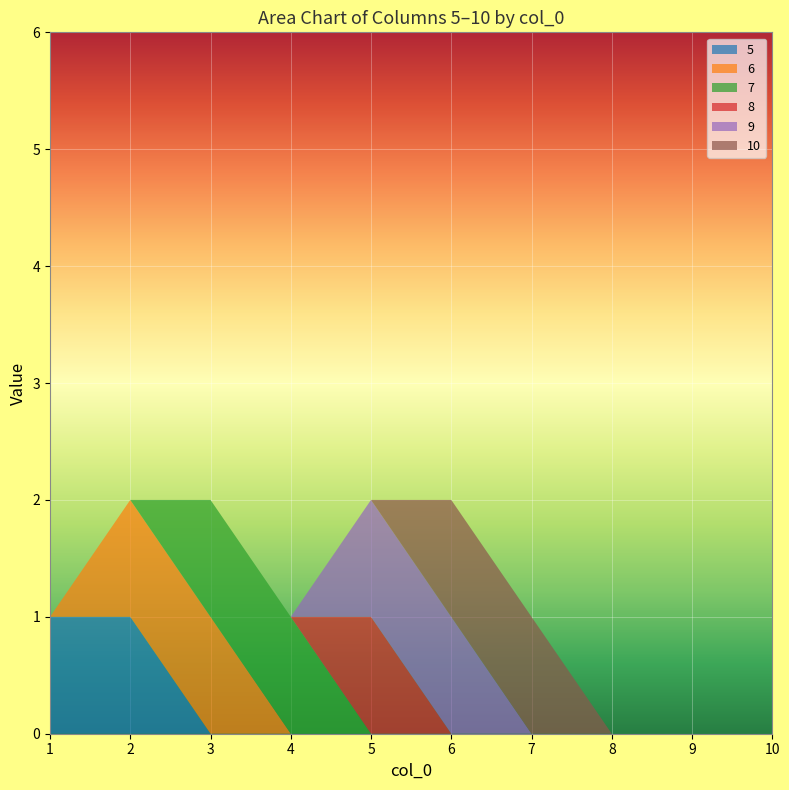

Reading left to right, extract all data points from this chart.

5: 1	1	0	0	0	0	0	0	0	0
6: 0	1	1	0	0	0	0	0	0	0
7: 0	0	1	1	0	0	0	0	0	0
8: 0	0	0	0	1	0	0	0	0	0
9: 0	0	0	0	1	1	0	0	0	0
10: 0	0	0	0	0	1	1	0	0	0